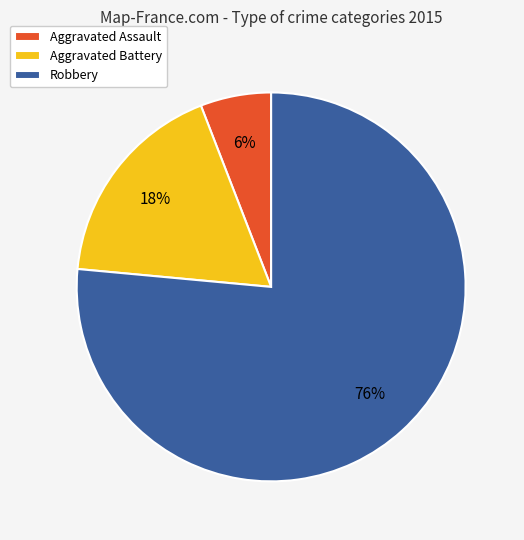

What is the smallest slice in the pie chart?

Aggravated Assault